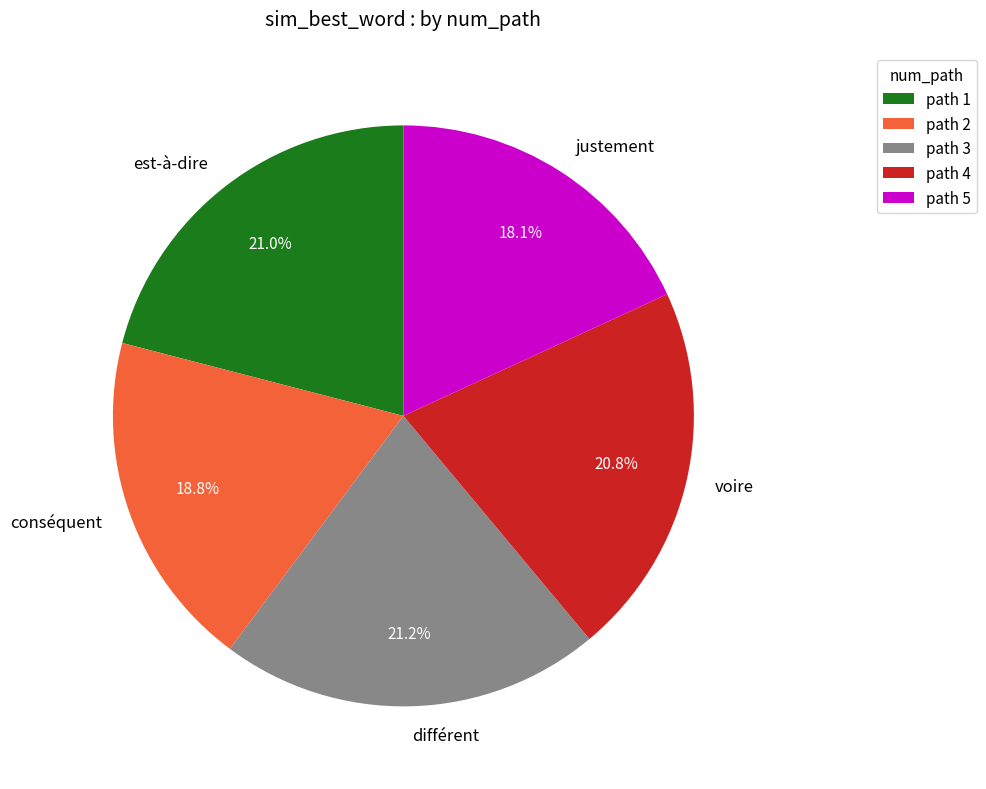

Which category has the smallest portion of the pie?

path 5